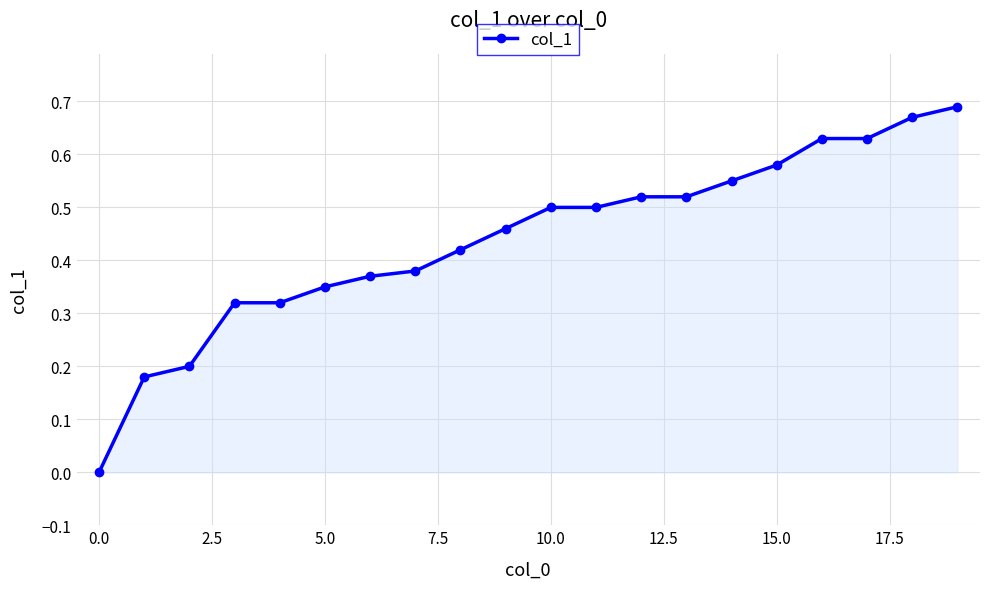

What is the sum of all values?

8.8